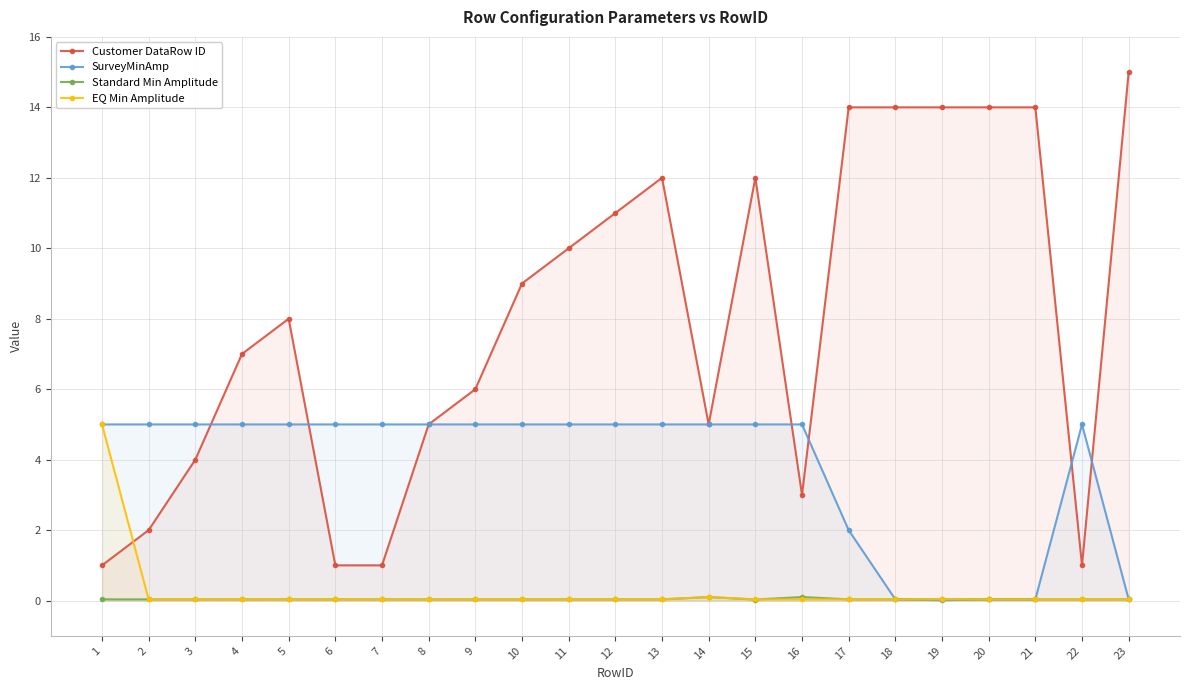

What is the sum of all SurveyMinAmp values?

87.2